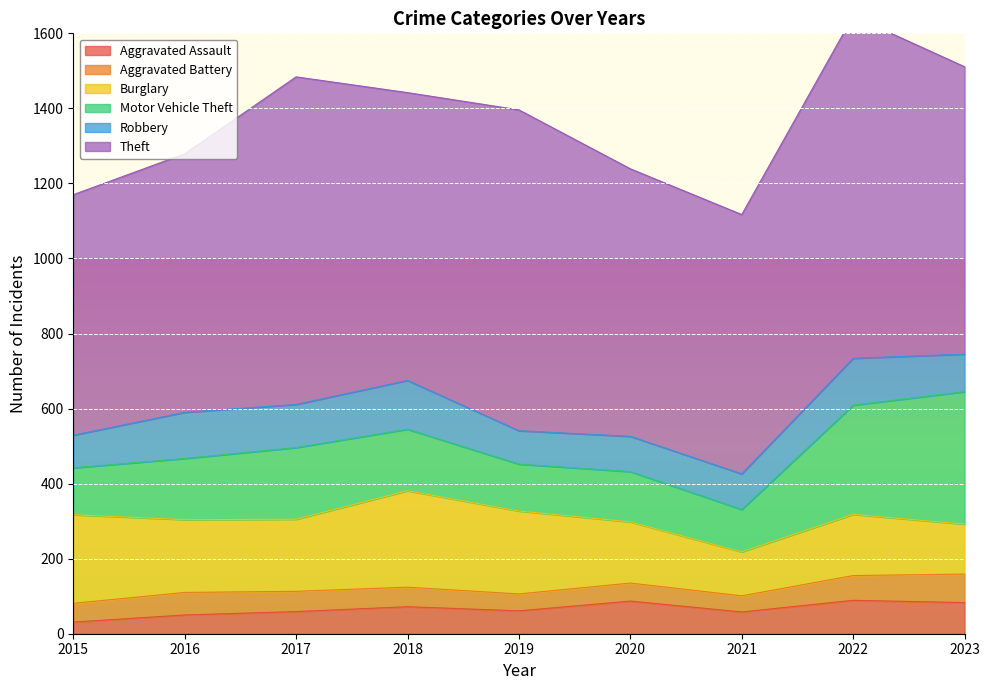

Reading left to right, list all the values displayed in this chart.

Aggravated Assault: 31	50	59	72	61	87	58	89	83
Aggravated Battery: 50	60	54	52	45	48	43	66	76
Burglary: 236	194	192	257	221	163	117	163	133
Motor Vehicle Theft: 125	163	191	164	125	134	113	291	353
Robbery: 87	123	115	130	89	94	95	125	100
Theft: 641	689	873	767	855	713	691	912	766